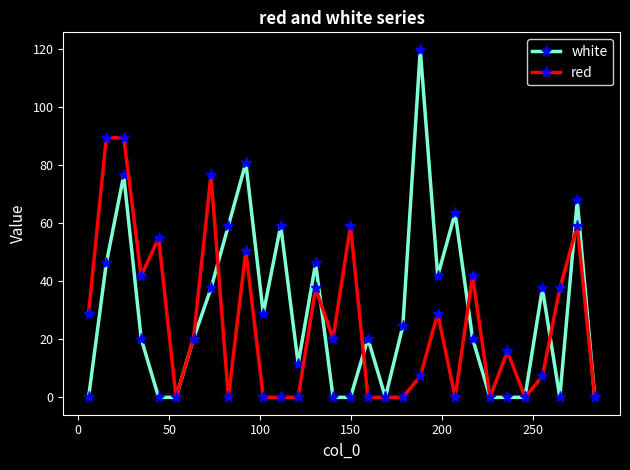

How many values in the red series exceed 20?

15